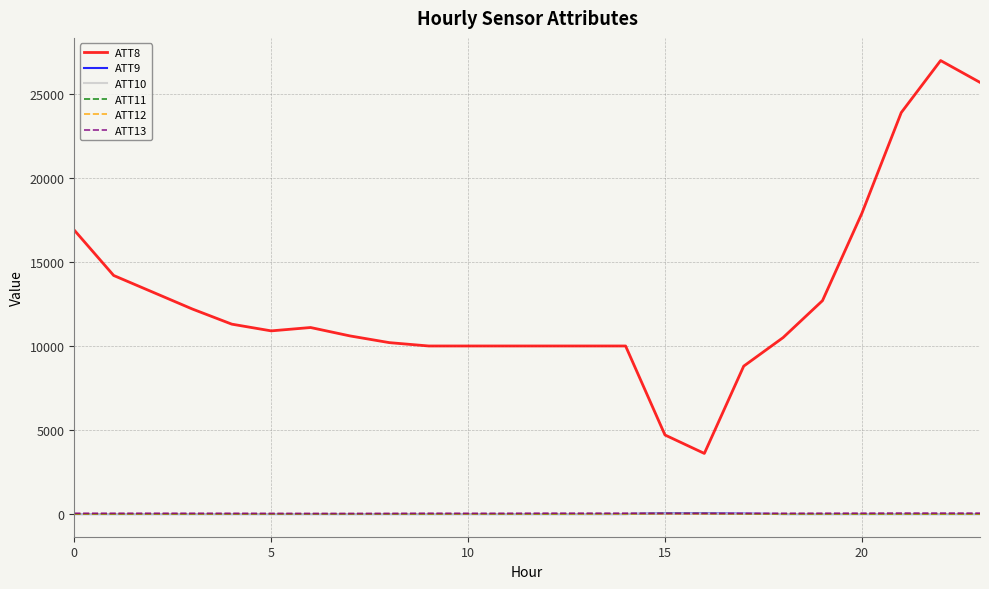

What is the maximum value shown in the chart?

27000.0